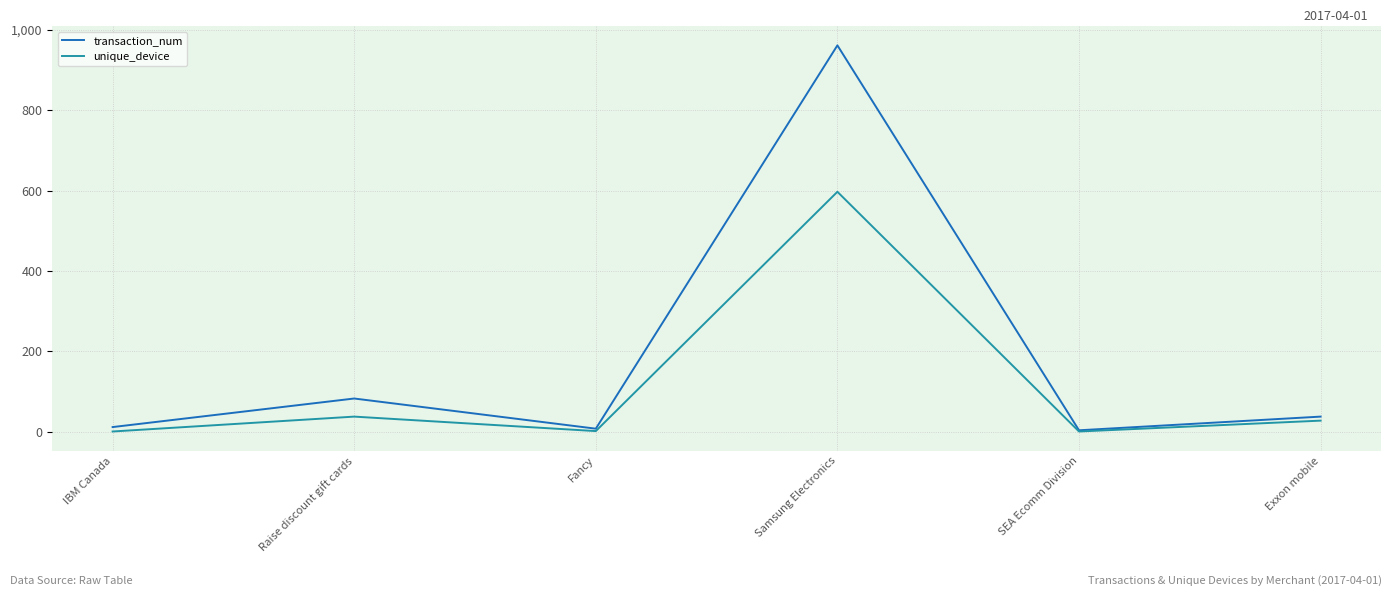

Which series has the widest spread of values?

transaction_num